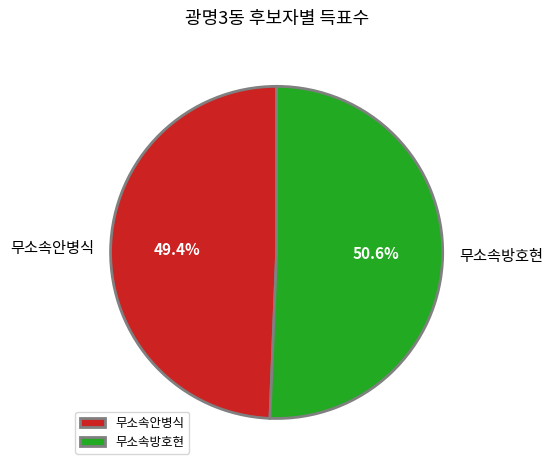

To the nearest percent, what portion does 무소속방호현 represent?

51%